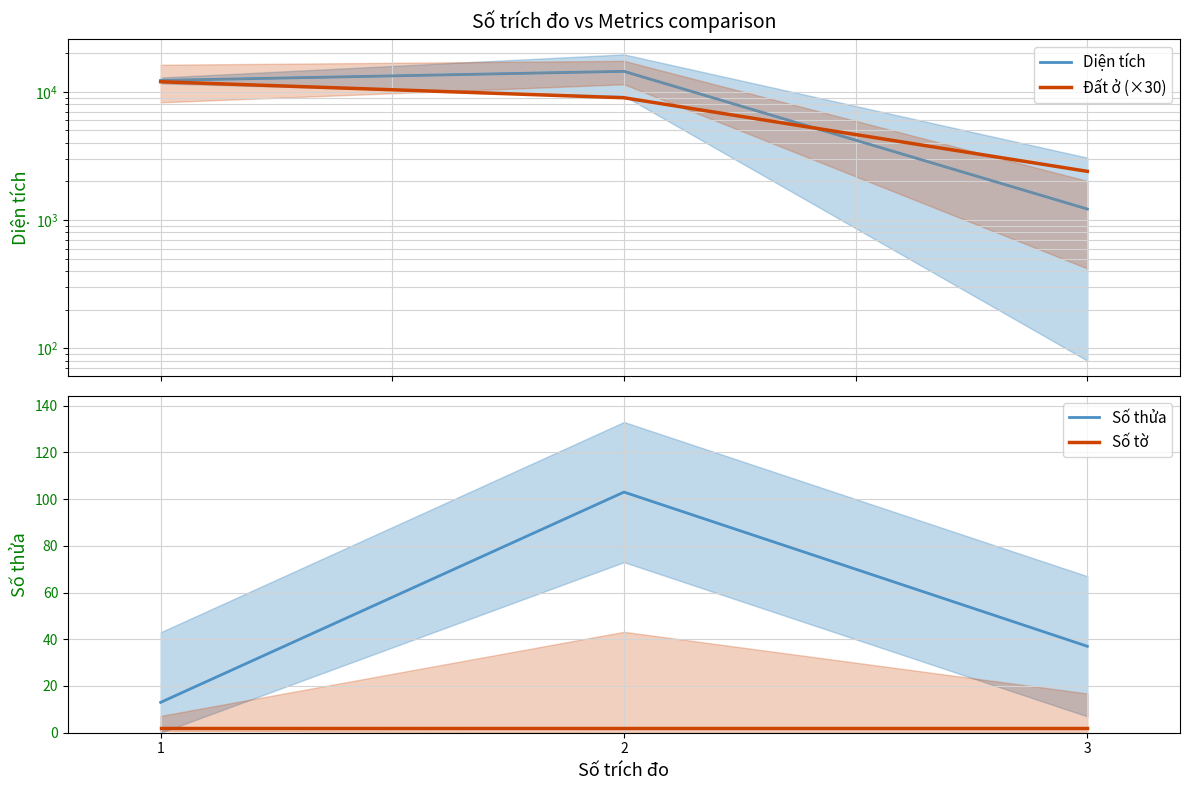

What is the value of the Diện tích point at the 1st from the left?

12291.6